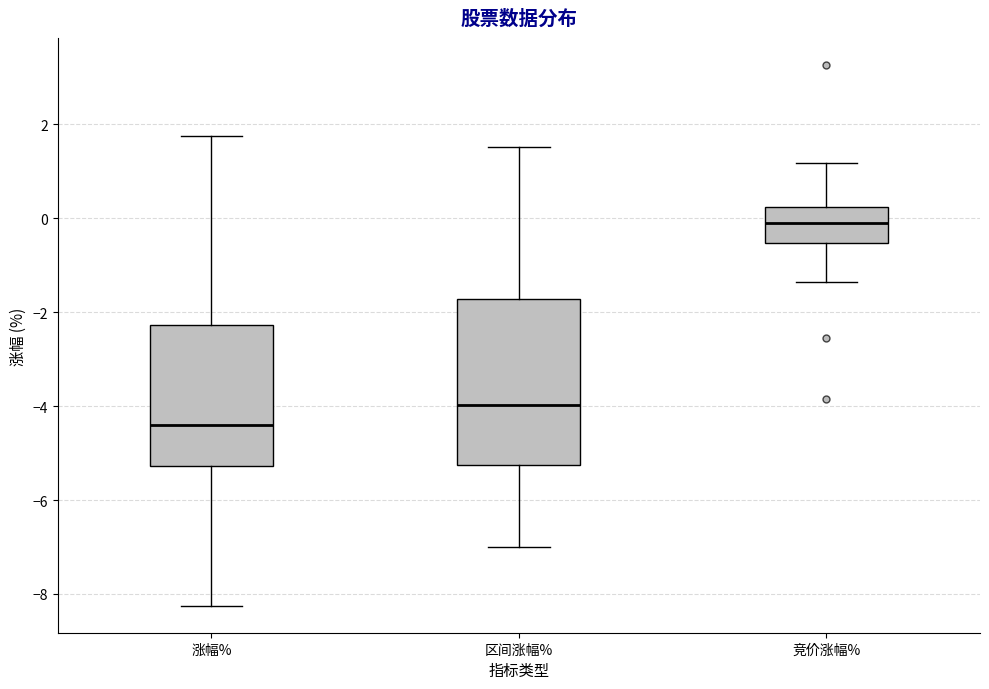

Reading left to right, transcribe this box plot: for each box, give where its median line is, the range the box spans, and where its two whiskers end, as read against the y-axis. The values are not printed on the chart, so give them approximately, as read against the axis.

涨幅%: median -4.4, box -5.2 to -2.2, whiskers -8.2 to 1.8
区间涨幅%: median -4.0, box -5.2 to -1.8, whiskers -7.0 to 1.6
竞价涨幅%: median 0.0, box -0.6 to 0.2, whiskers -1.4 to 1.2